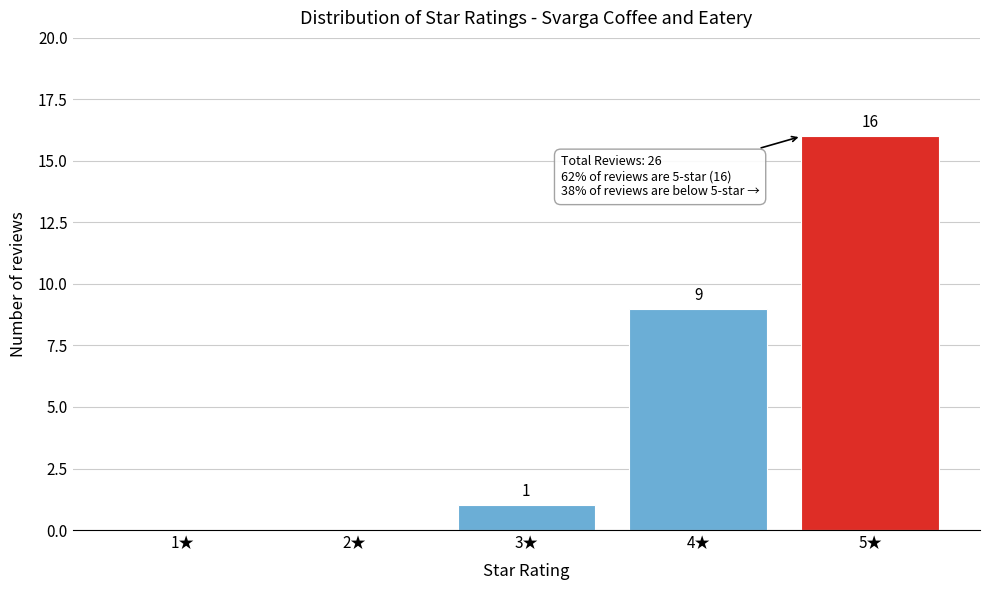

Over which range of the x-axis is the bar tallest?

4.5 to 5.5